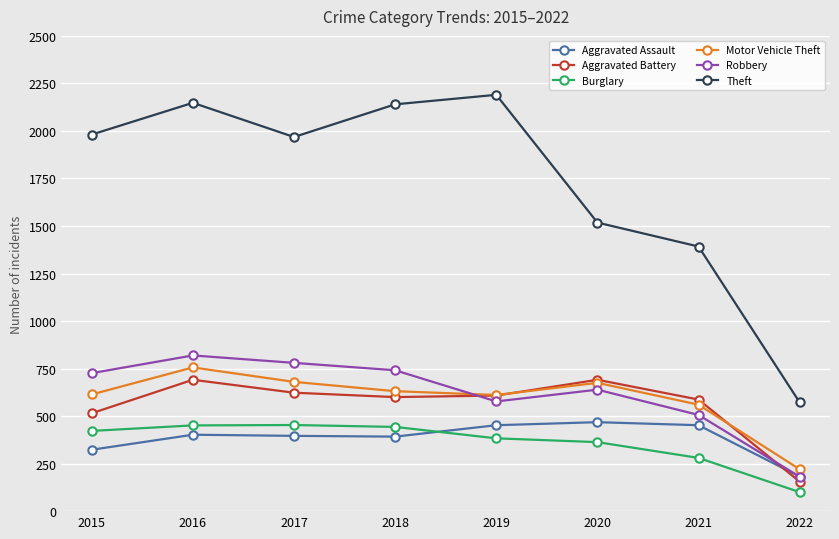

What value does the Aggravated Assault series have at 2019?

452